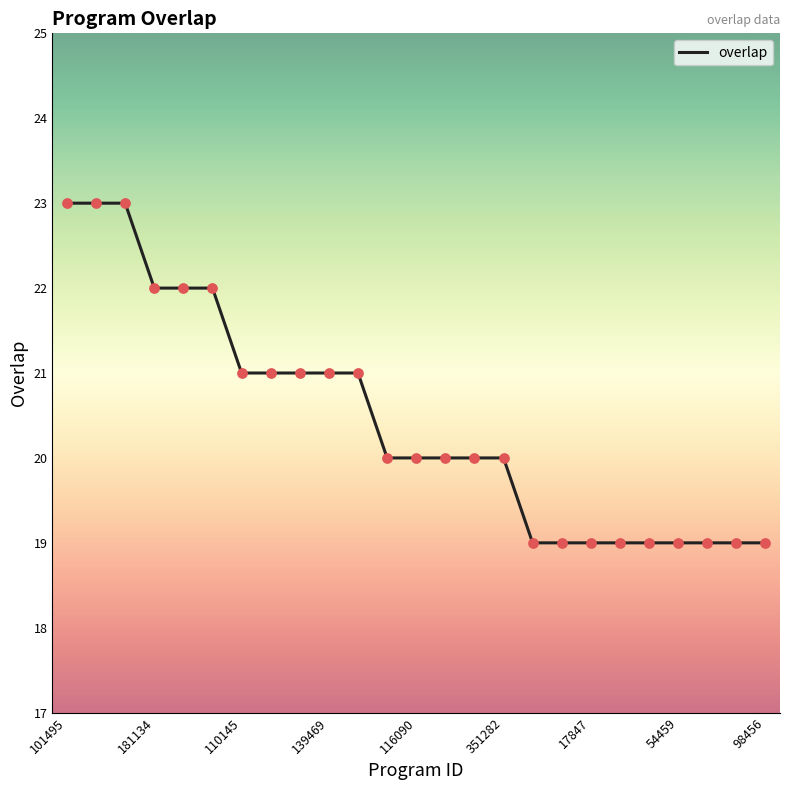

What is the smallest value displayed?

19